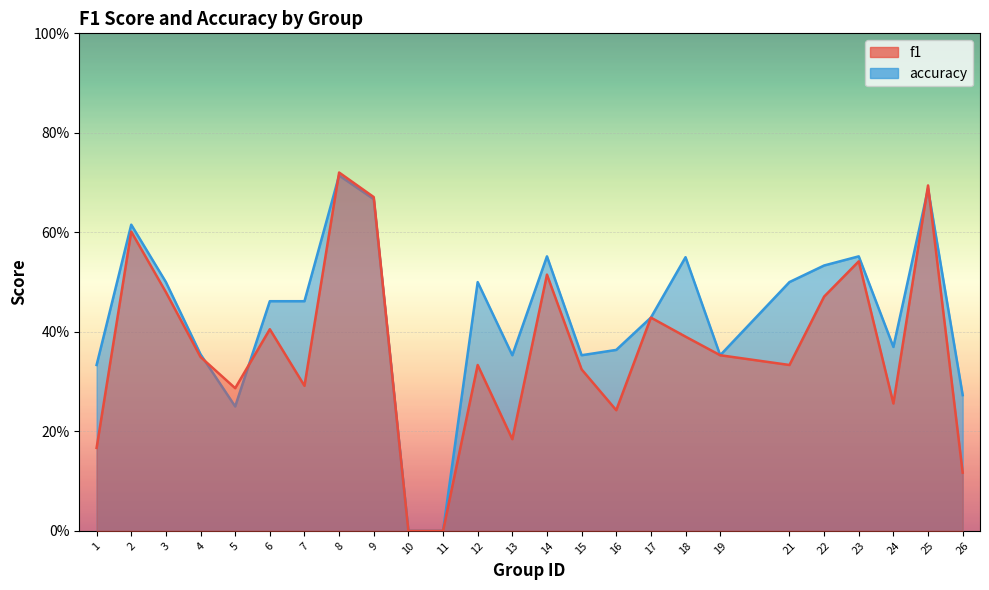

True or false: f1 has more than 0 interior local peaks.

True